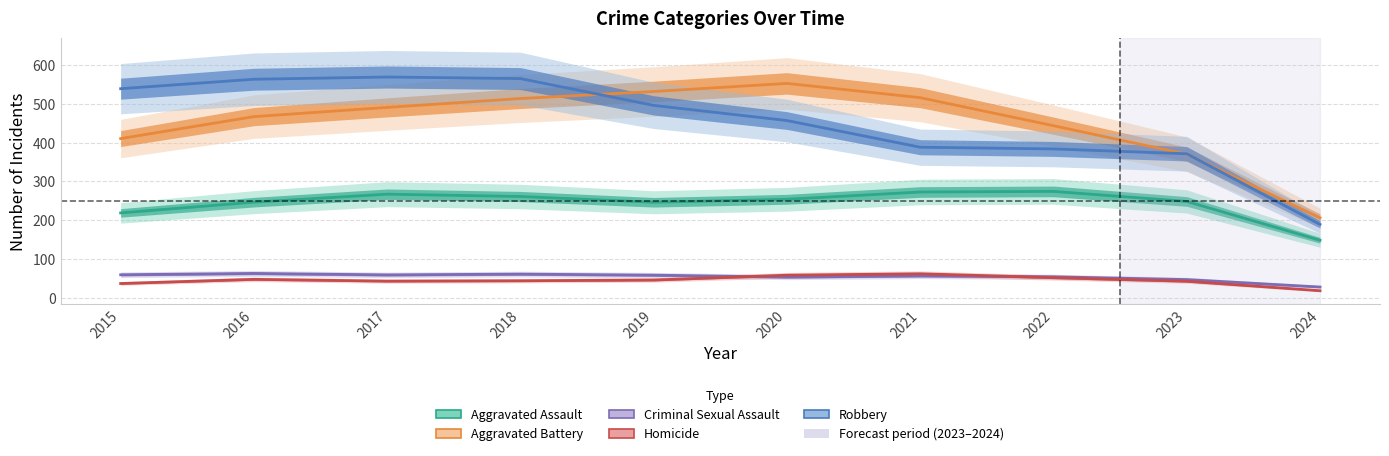

True or false: Criminal Sexual Assault and Homicide cross at least once.

True